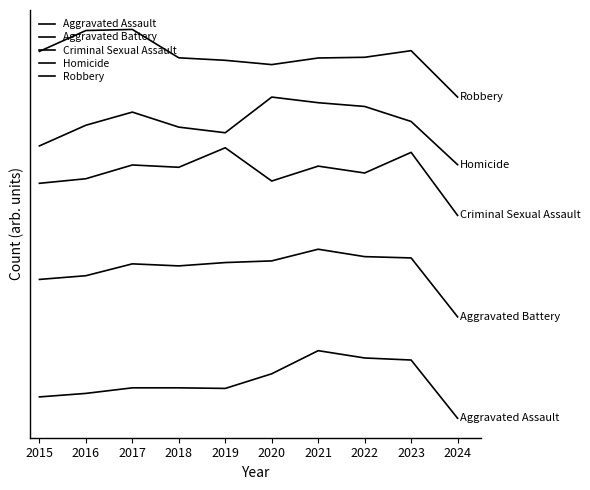

Where is the first local maximum for Aggravated Battery?

2017